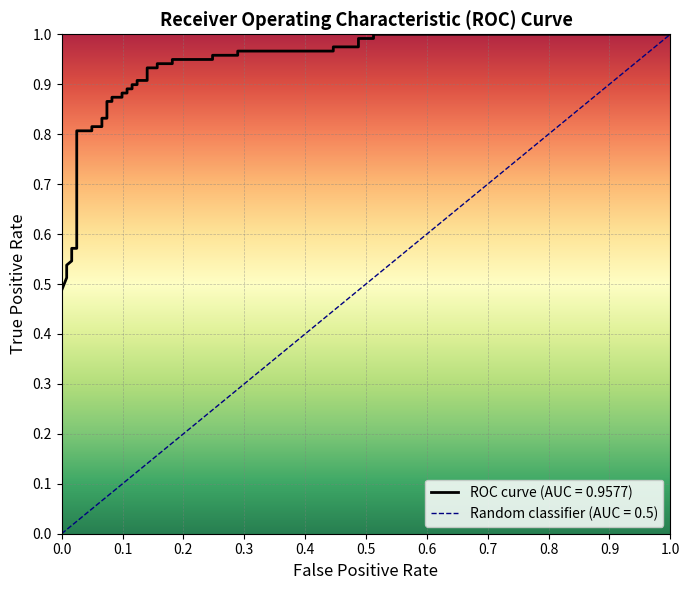

What is the difference between the second highest and minimum values?

0.5